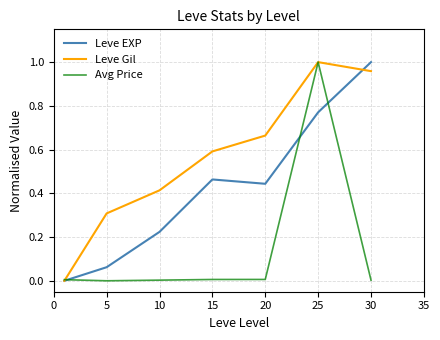

How many values in the Leve Gil series exceed 0?

6